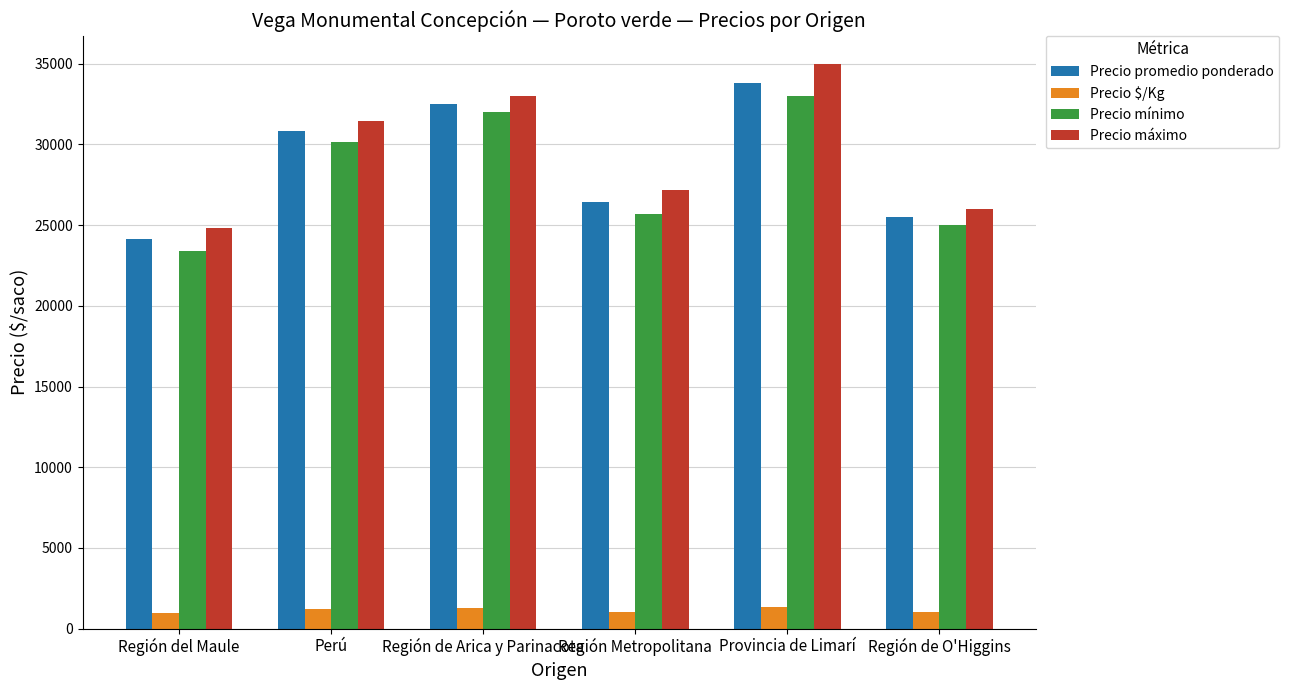

Which series changed the most between Perú and Provincia de Limarí?

Precio máximo